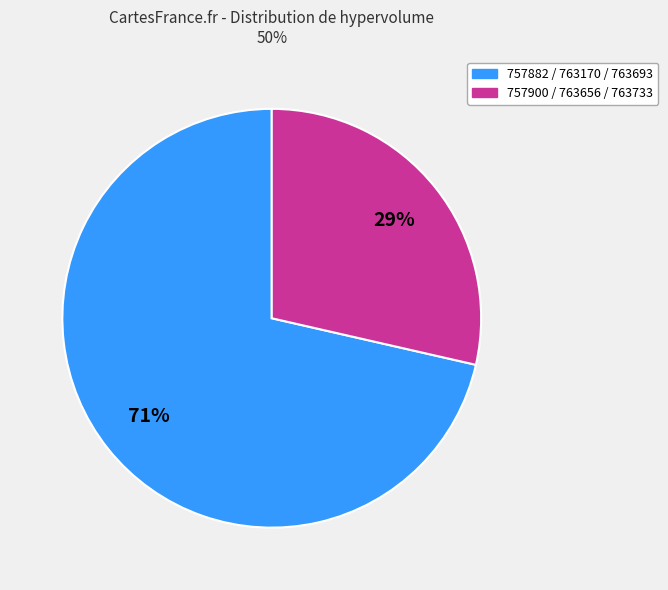

To the nearest percent, what is the average slice percentage?

50%